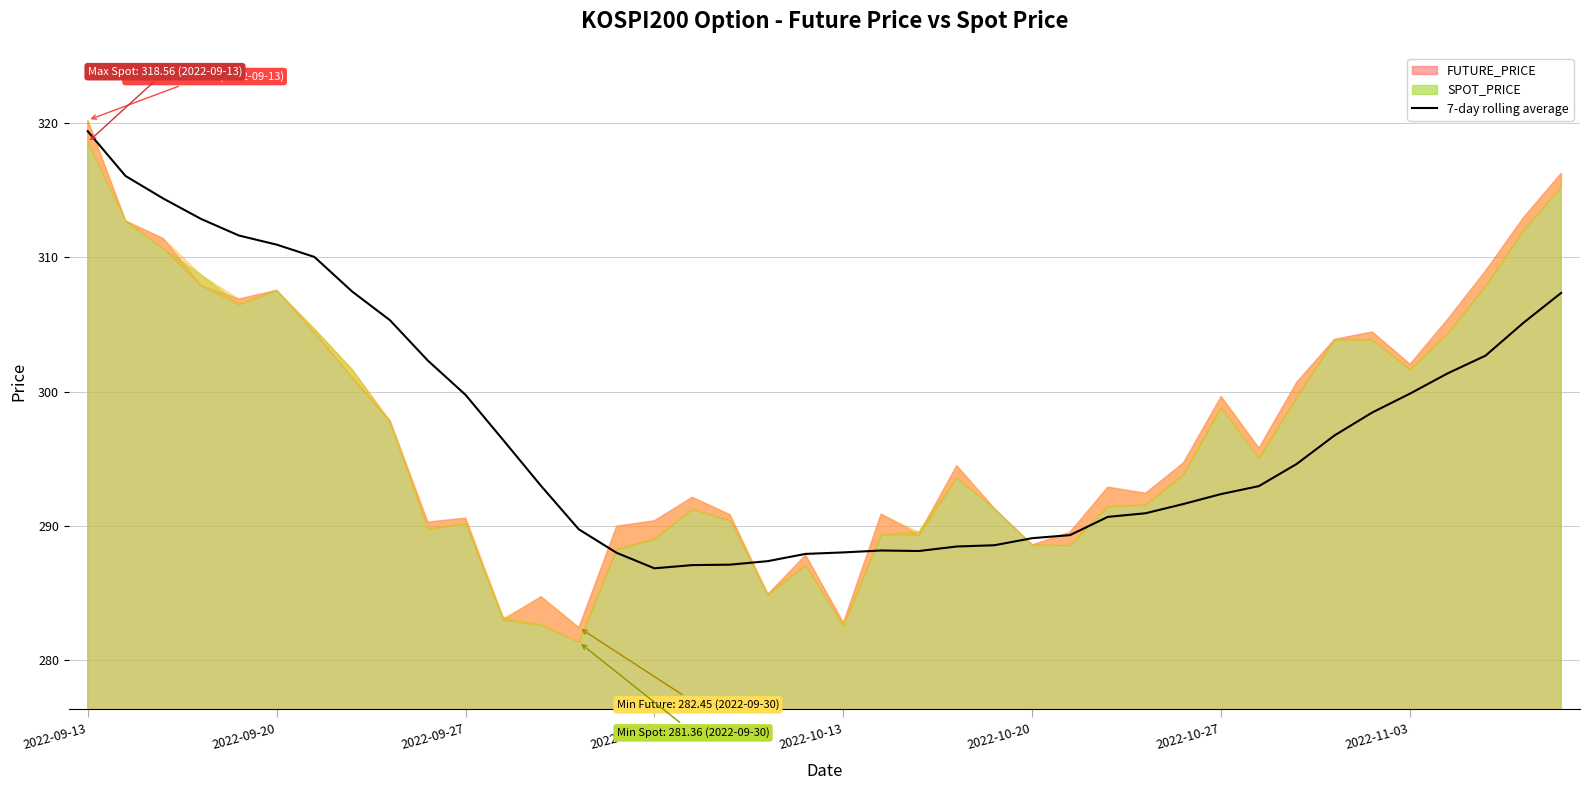

What is the value of the 23rd point from the left?

288.1